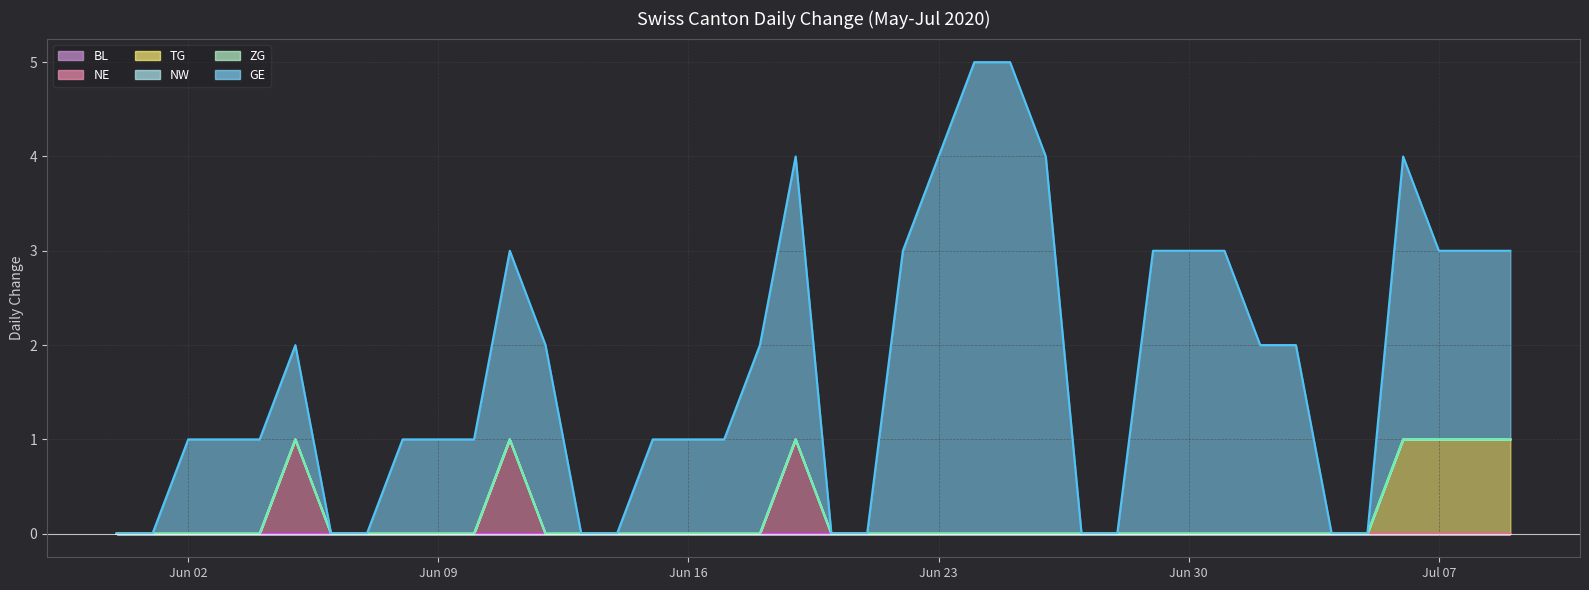

At which category is the sum across all series the highest?

2020-06-24